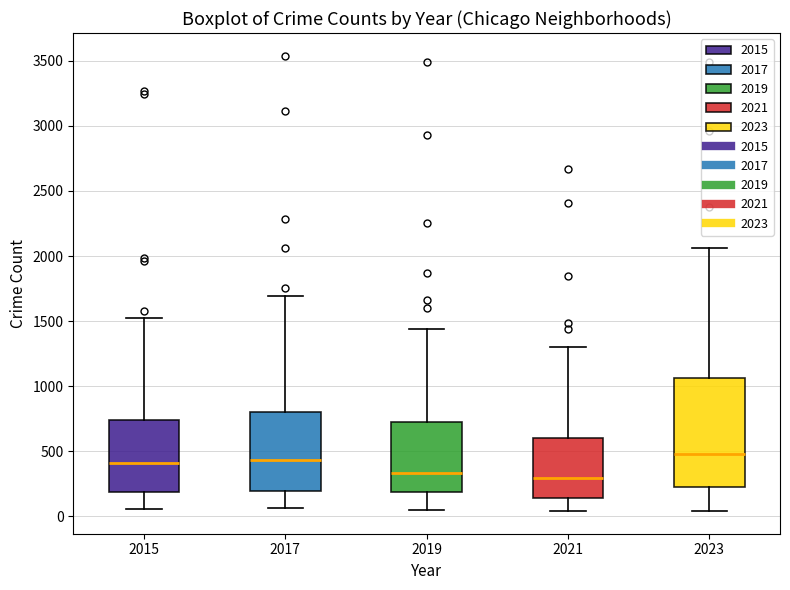

Reading left to right, read every box against the y-axis: the position of its median line, the range the box covers, and the ends of its whiskers. The values are not printed on the chart, so give them approximately, as read against the axis.

2015: median 400, box 200 to 750, whiskers 50 to 1500
2017: median 450, box 200 to 800, whiskers 50 to 1700
2019: median 350, box 200 to 750, whiskers 50 to 1450
2021: median 300, box 150 to 600, whiskers 50 to 1300
2023: median 500, box 200 to 1050, whiskers 50 to 2050